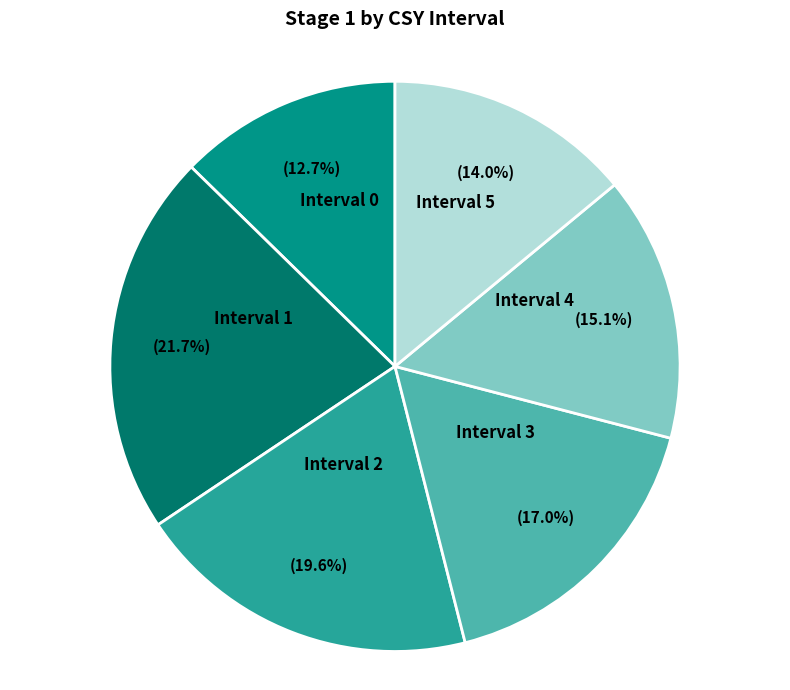

How many segments does this pie chart have?

6